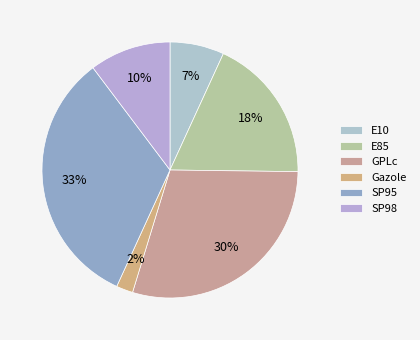

How many slices are in this pie chart?

6